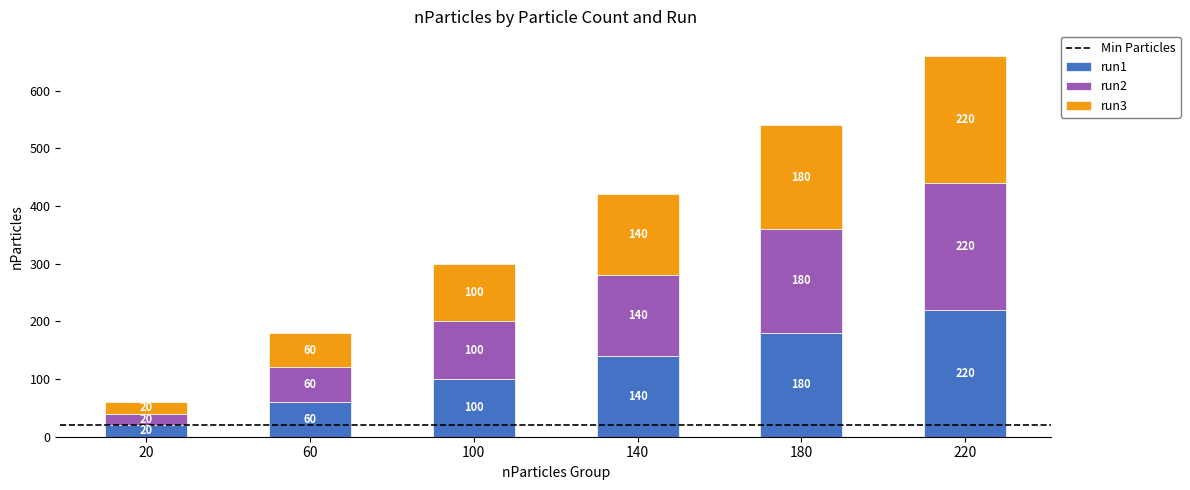

Reading right to left, list the values for the run1 series.

220	180	140	100	60	20